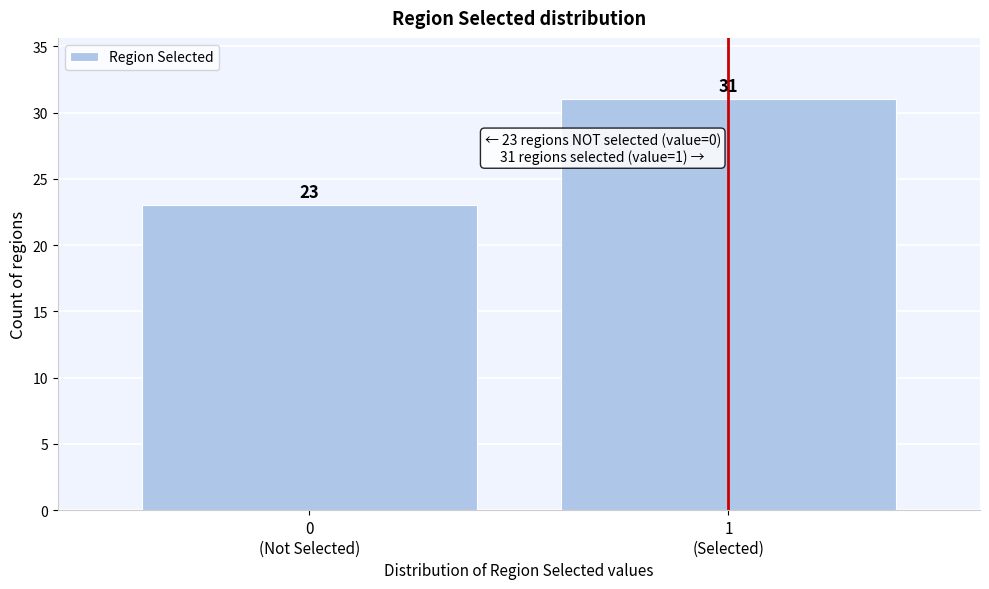

Reading left to right, extract all data points from this chart.

23	31